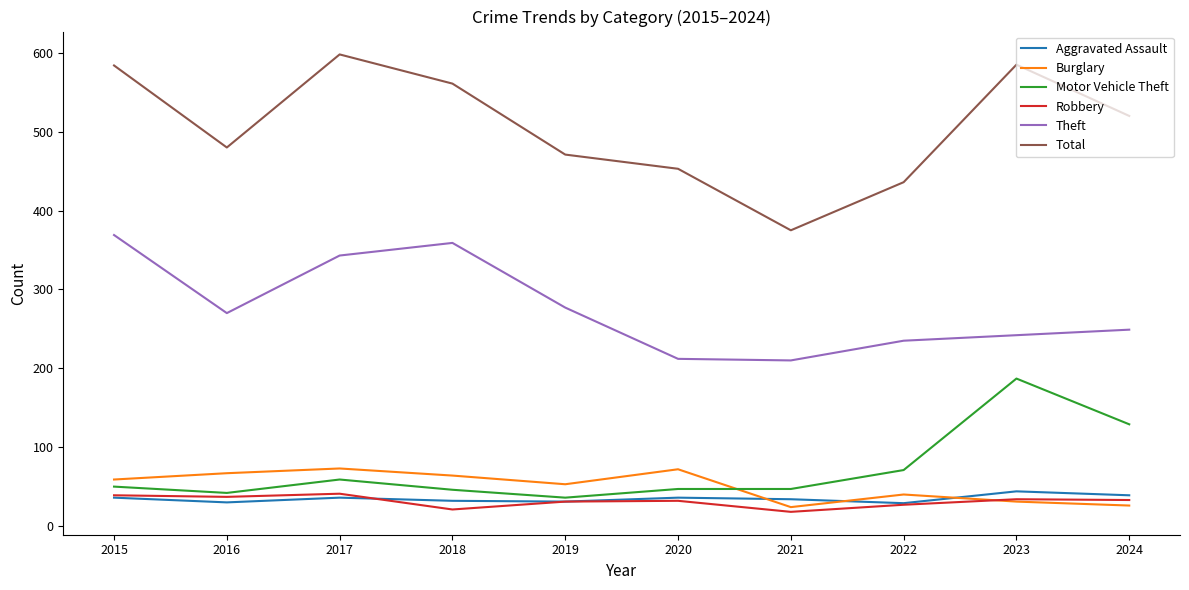

What is the maximum value shown in the chart?

598